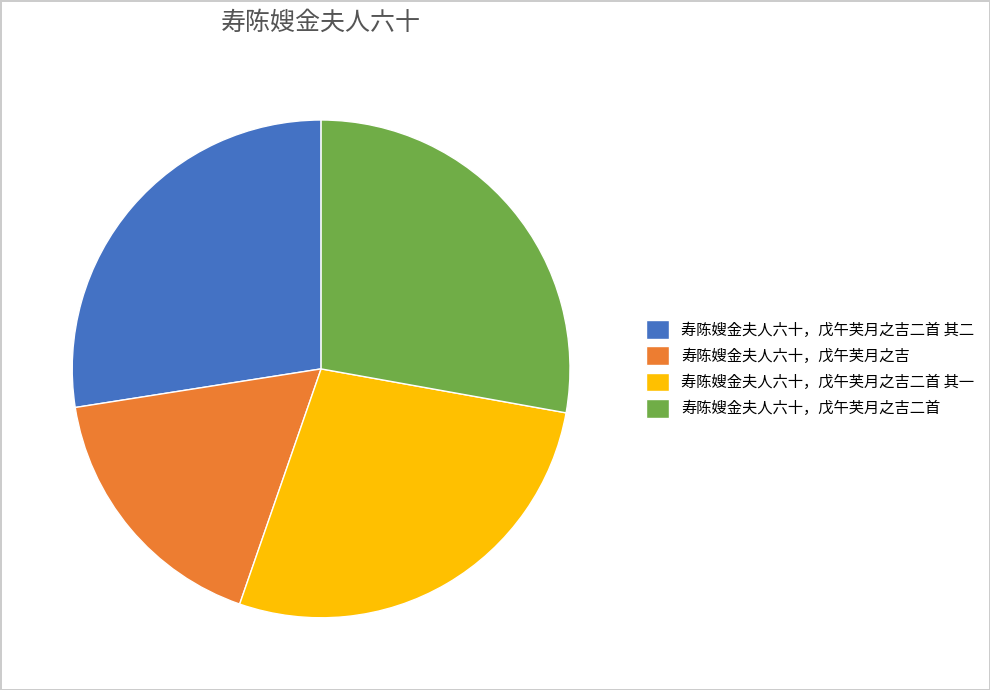

Does 寿陈嫂金夫人六十，戊午芙月之吉二首 represent more than half of the total?

No